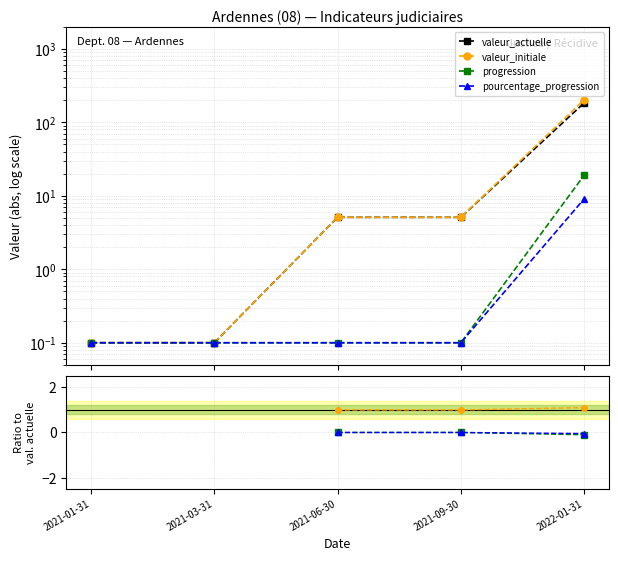

True or false: valeur_initiale and progression intersect in this chart.

False